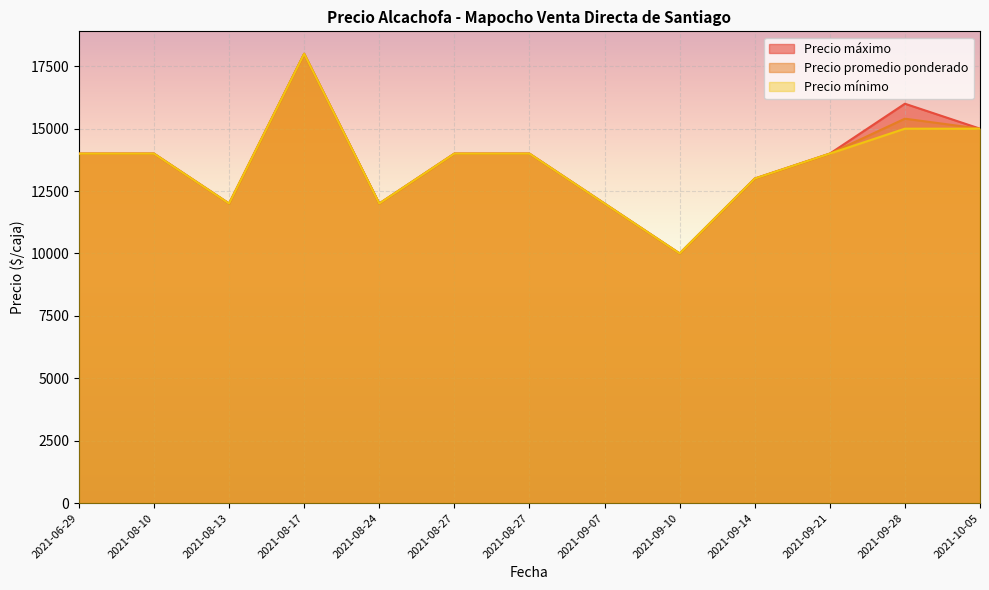

Is it true that Precio mínimo equals 12000 at 2021-08-13?

True